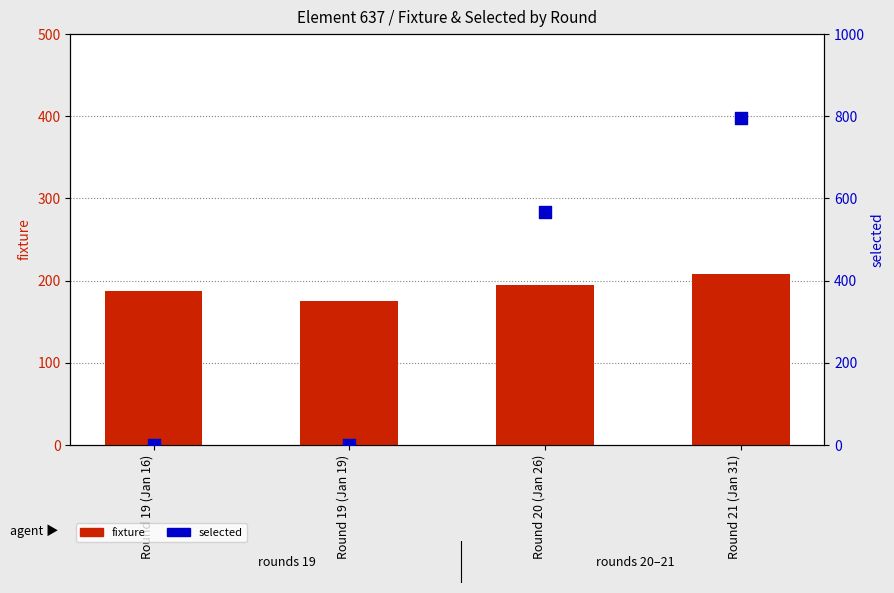

At how many categories does at least one series exceed 375?

2